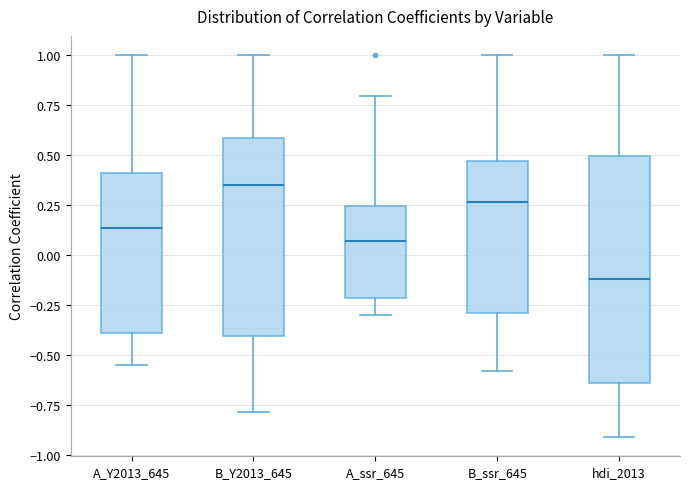

Reading left to right, read every box against the y-axis: the position of its median line, the range the box covers, and the ends of its whiskers. The values are not printed on the chart, so give them approximately, as read against the axis.

A_Y2013_645: median 0.15, box -0.40 to 0.40, whiskers -0.55 to 1.00
B_Y2013_645: median 0.35, box -0.40 to 0.60, whiskers -0.80 to 1.00
A_ssr_645: median 0.05, box -0.20 to 0.25, whiskers -0.30 to 0.80
B_ssr_645: median 0.25, box -0.30 to 0.45, whiskers -0.60 to 1.00
hdi_2013: median -0.10, box -0.65 to 0.50, whiskers -0.90 to 1.00